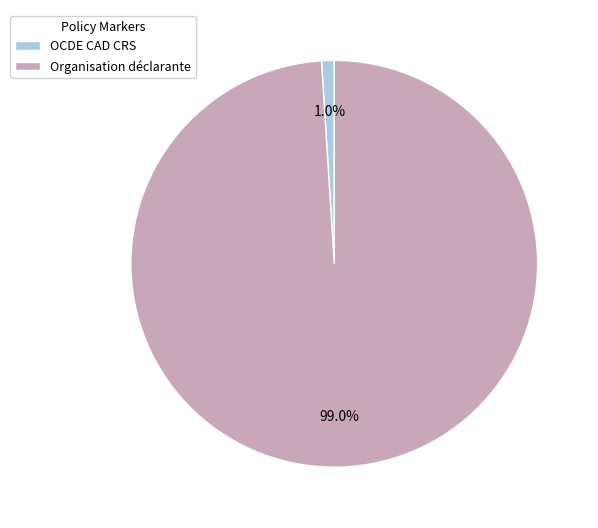

Between Organisation déclarante and OCDE CAD CRS, which is larger?

Organisation déclarante